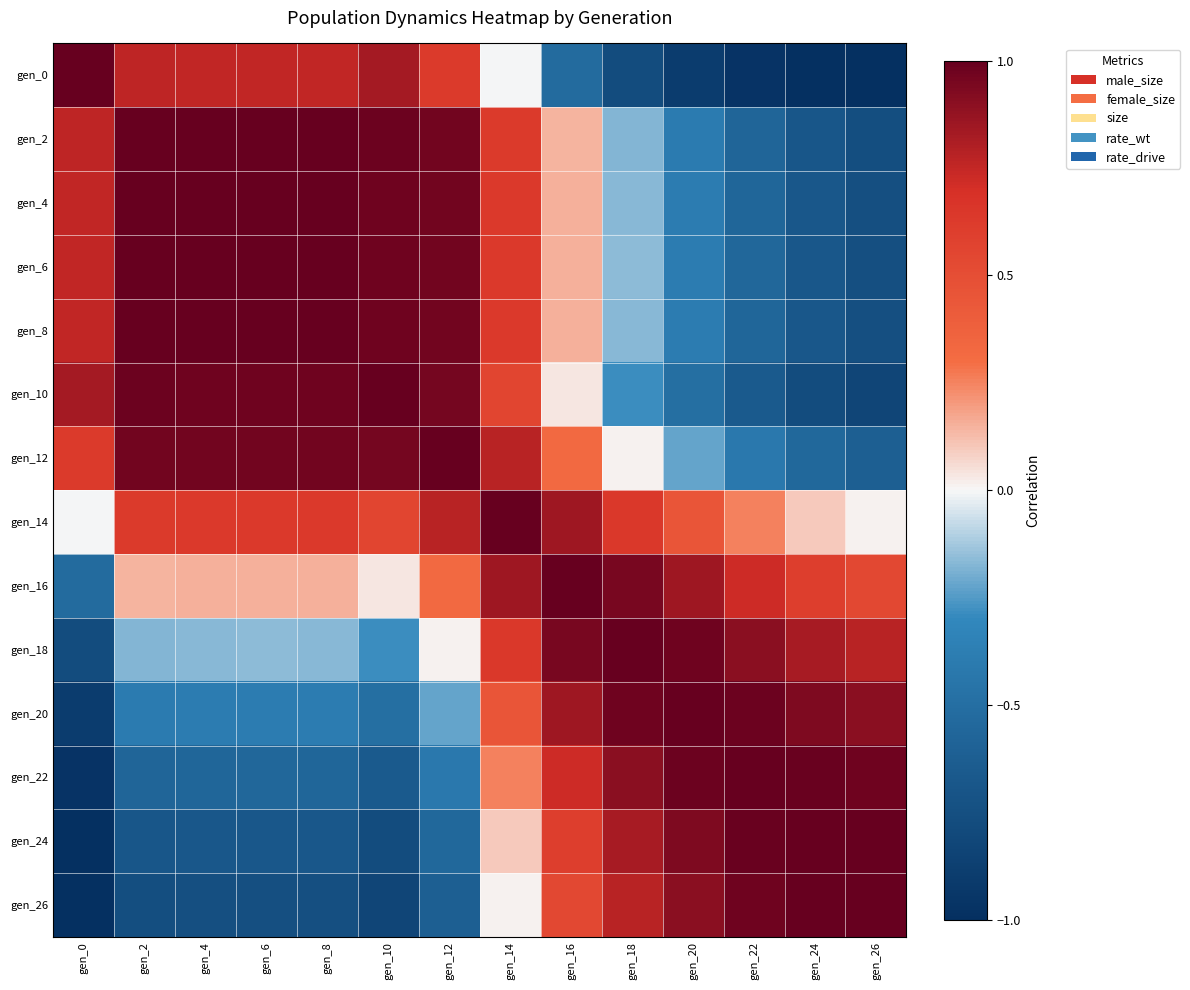

Which label corresponds to the smallest value in the chart?

gen_26